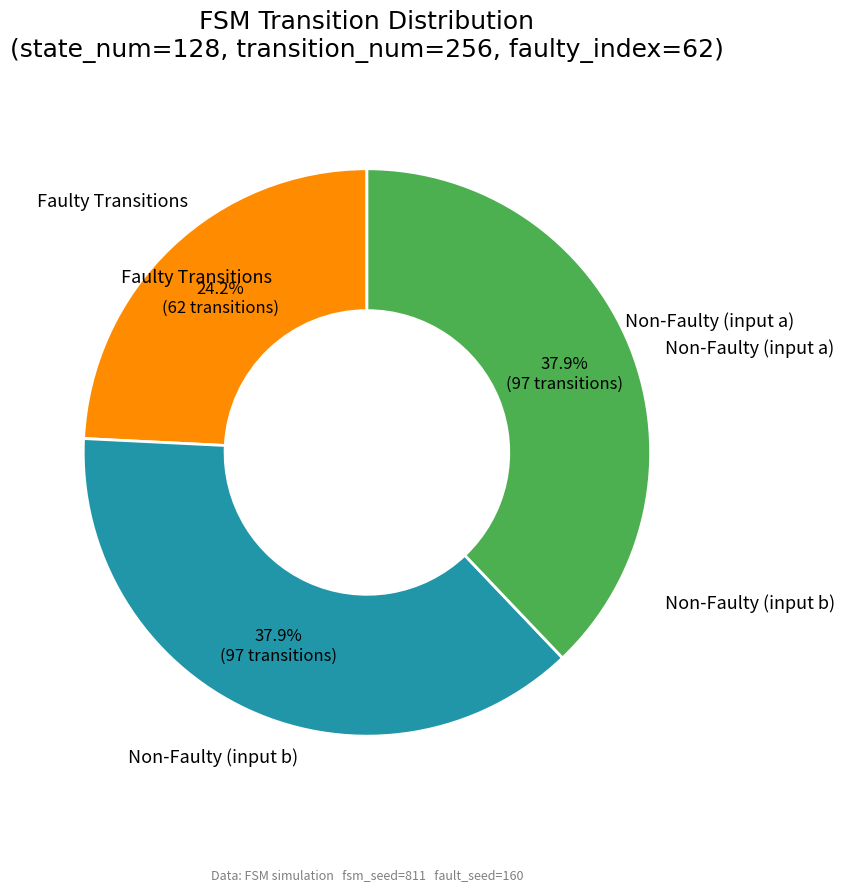

Does any single category account for the majority?

No